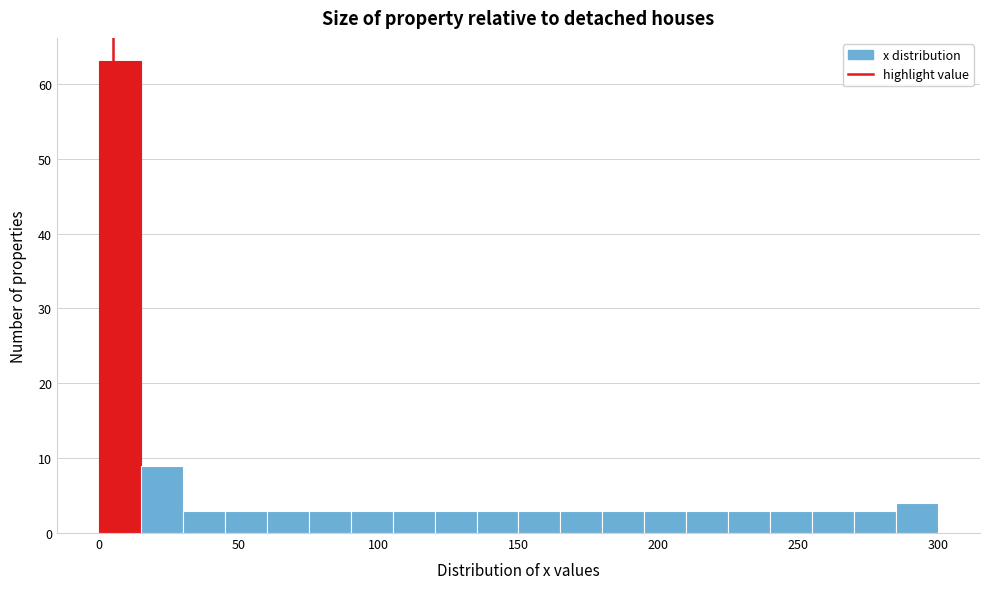

Read against the x-axis, roughly where is the centre of the tallest bar?

10